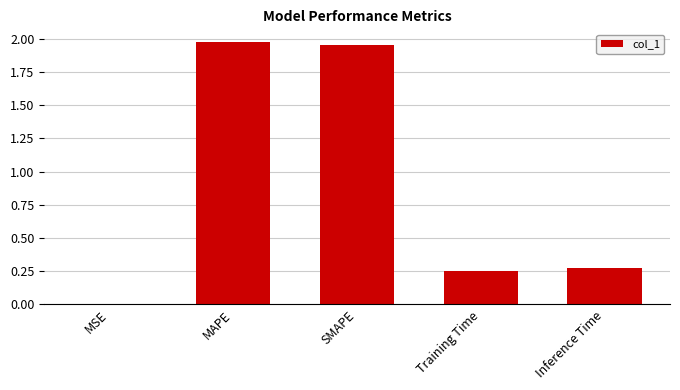

What is the sum of the values at MAPE and Inference Time?

2.2